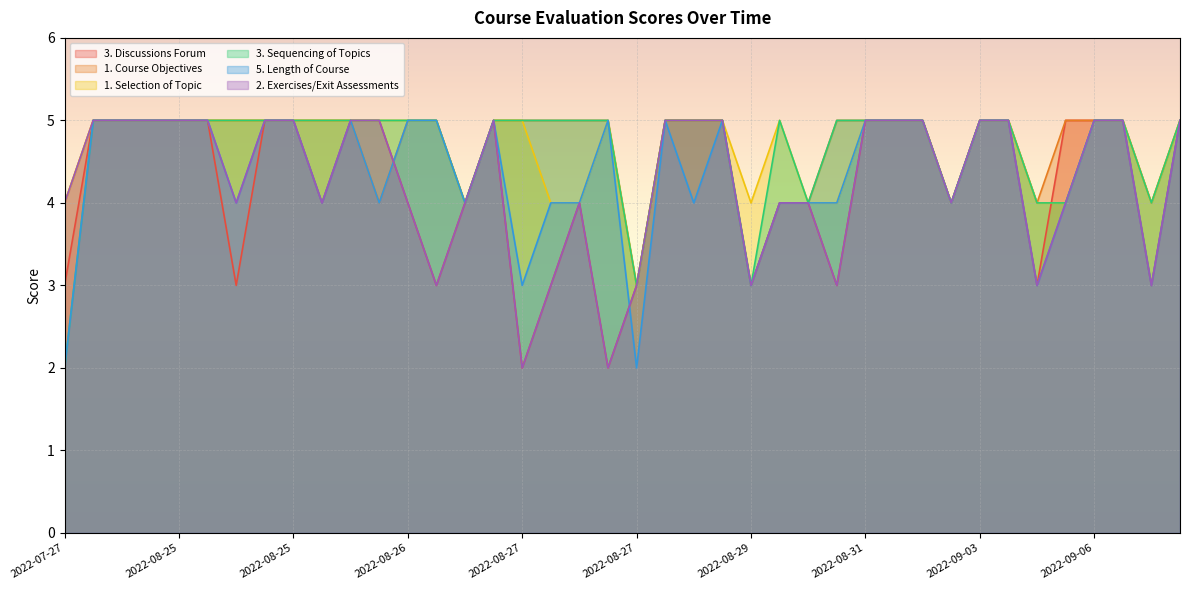

Is it true that 3. Sequencing of Topics equals 1 at 2022-09-07?

False